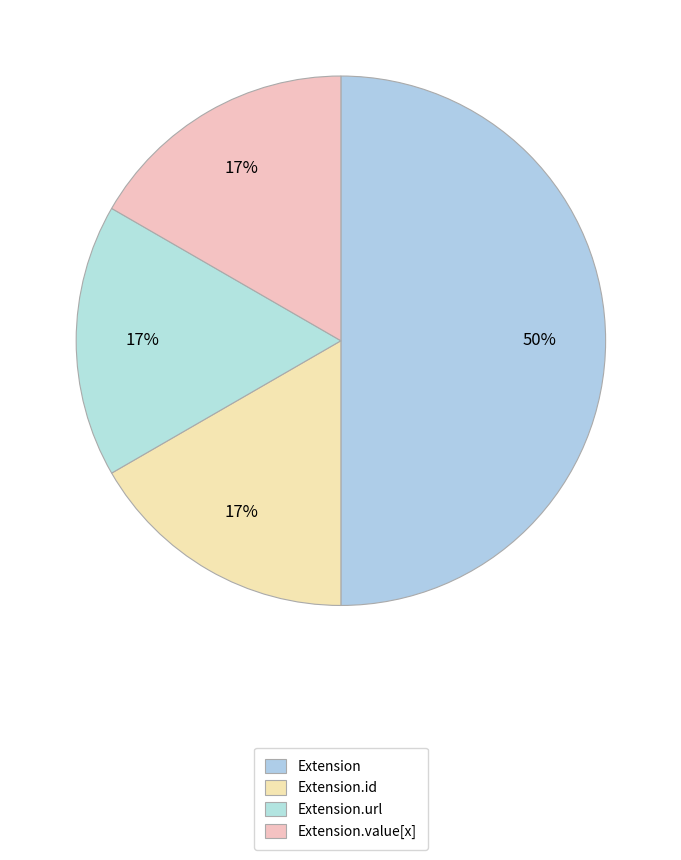

Combined, do Extension.id and Extension account for over 50%?

Yes